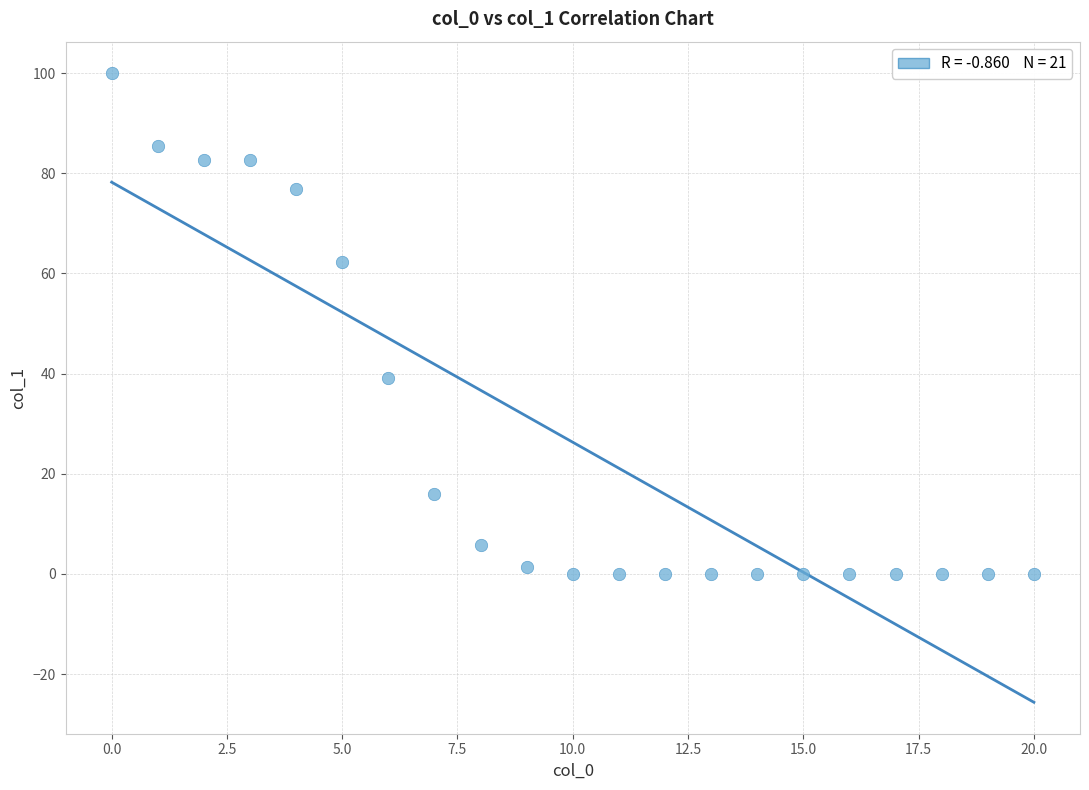

What is the range of Y values (max minus min)?

100.0